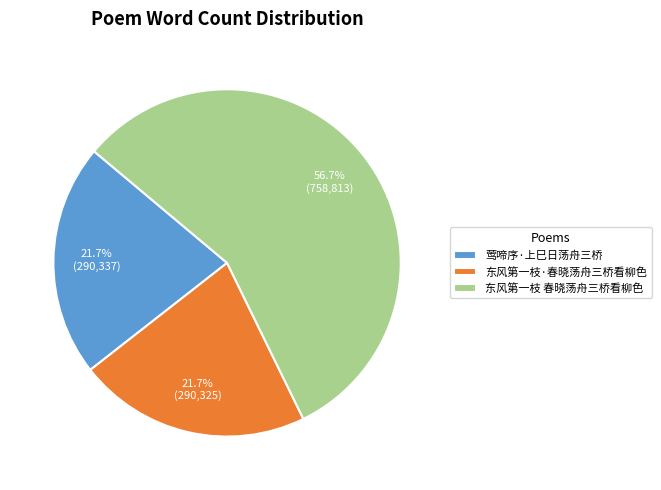

Which category accounts for the majority?

东风第一枝 春晓荡舟三桥看柳色